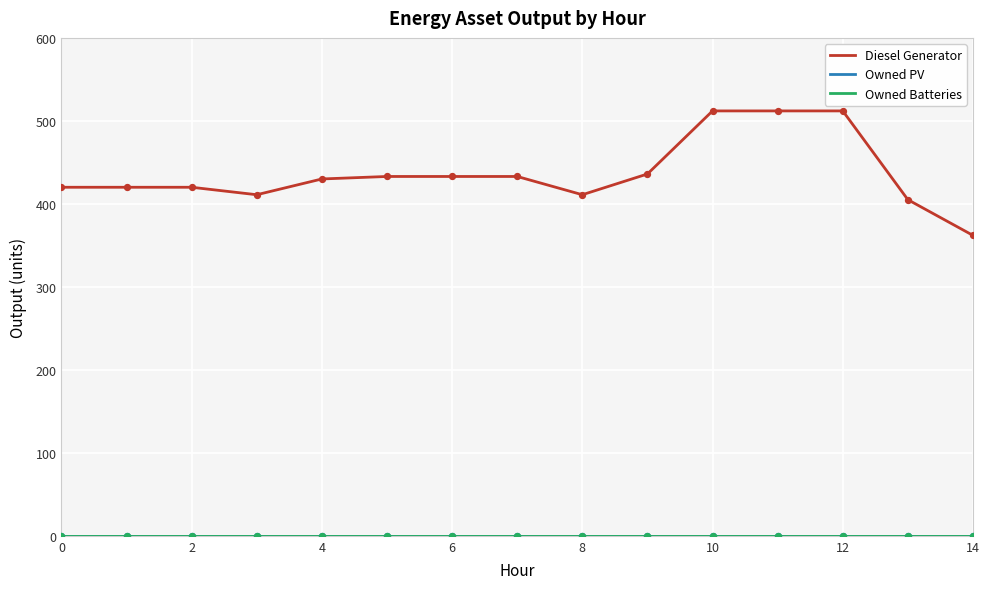

Is this an area chart (filled region under the line)?

No